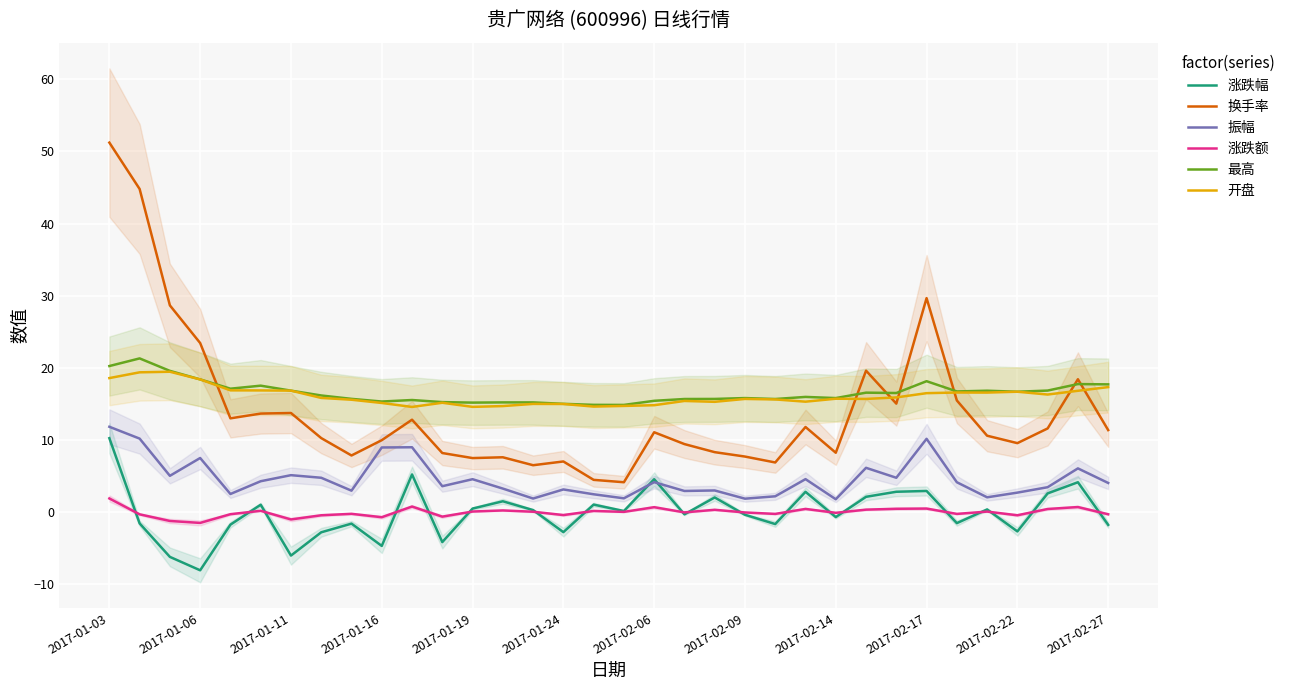

Reading left to right, transcribe all the data shown in this chart.

涨跌幅: 10.2	-1.6	-6.2	-8.1	-1.8	1.0	-6.0	-2.8	-1.6	-4.7	5.2	-4.2	0.5	1.5	0.3	-2.8	1.0	0.1	4.5	-0.3	2.0	-0.4	-1.7	2.8	-0.7	2.1	2.8	2.9	-1.5	0.4	-2.7	2.6	4.1	-1.8
换手率: 51.2	44.8	28.6	23.4	13.0	13.7	13.7	10.2	7.8	10.0	12.8	8.2	7.5	7.6	6.5	7.0	4.5	4.1	11.1	9.4	8.3	7.7	6.9	11.8	8.2	19.6	15.0	29.7	15.5	10.6	9.6	11.6	18.4	11.4
振幅: 11.8	10.2	5.0	7.5	2.5	4.3	5.1	4.8	3.0	8.9	9.0	3.6	4.5	3.2	1.9	3.1	2.5	1.9	4.1	2.9	3.0	1.9	2.2	4.6	1.8	6.1	4.8	10.2	4.1	2.0	2.7	3.4	6.0	4.0
涨跌额: 1.9	-0.3	-1.2	-1.5	-0.3	0.2	-1.0	-0.5	-0.2	-0.7	0.8	-0.6	0.1	0.2	0.0	-0.4	0.1	0.0	0.7	-0.1	0.3	-0.1	-0.3	0.4	-0.1	0.3	0.5	0.5	-0.3	0.1	-0.5	0.4	0.7	-0.3
最高: 20.2	21.3	19.6	18.4	17.1	17.5	16.8	16.2	15.7	15.3	15.5	15.2	15.2	15.2	15.2	15.0	14.9	14.8	15.4	15.7	15.7	15.8	15.7	16.0	15.8	16.6	16.5	18.1	16.7	16.8	16.7	16.8	17.7	17.7
开盘: 18.6	19.4	19.4	18.4	16.9	16.9	16.8	15.8	15.6	15.1	14.6	15.2	14.6	14.7	15.0	15.0	14.6	14.7	14.8	15.4	15.3	15.7	15.6	15.3	15.7	15.7	15.9	16.5	16.6	16.6	16.7	16.3	16.8	17.3